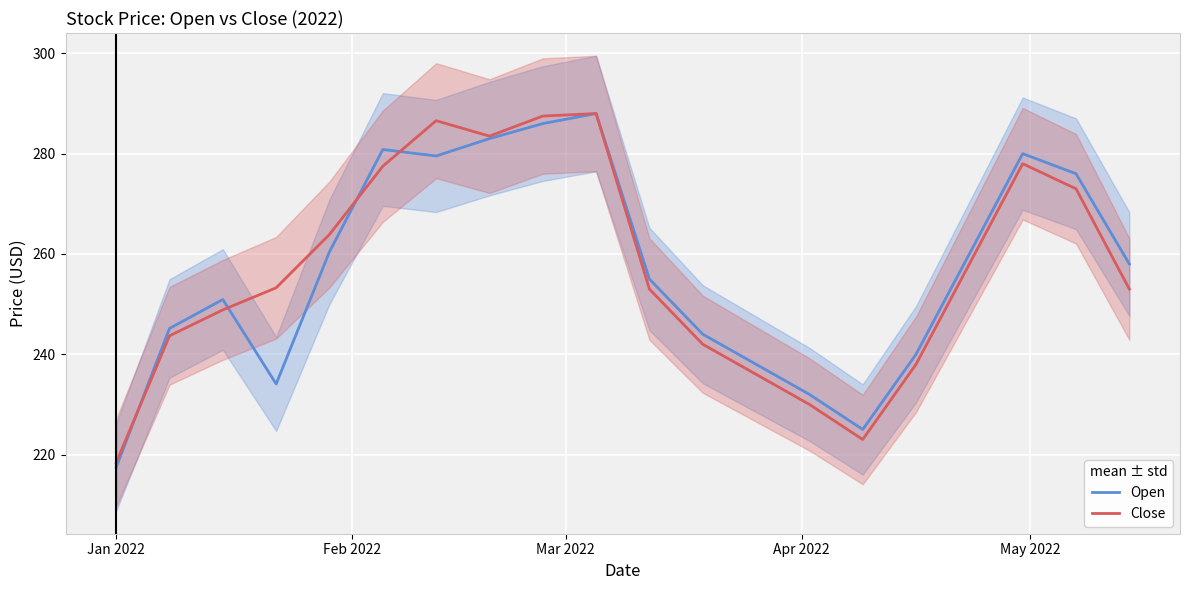

What is the maximum value shown in the chart?

288.0